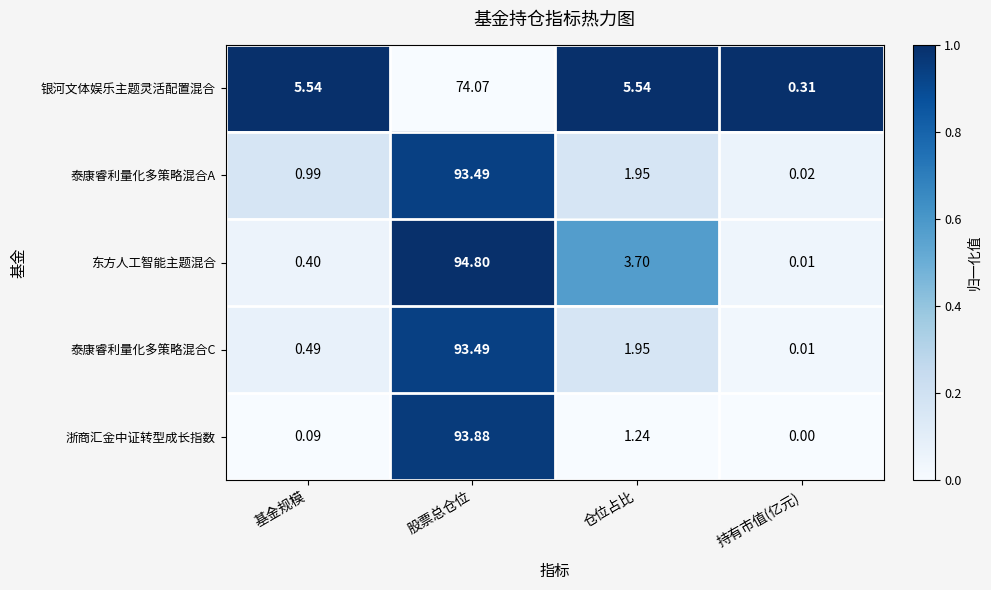

Rank the categories by 泰康睿利量化多策略混合A value from highest to lowest.

股票总仓位, 仓位占比, 基金规模, 持有市值(亿元)